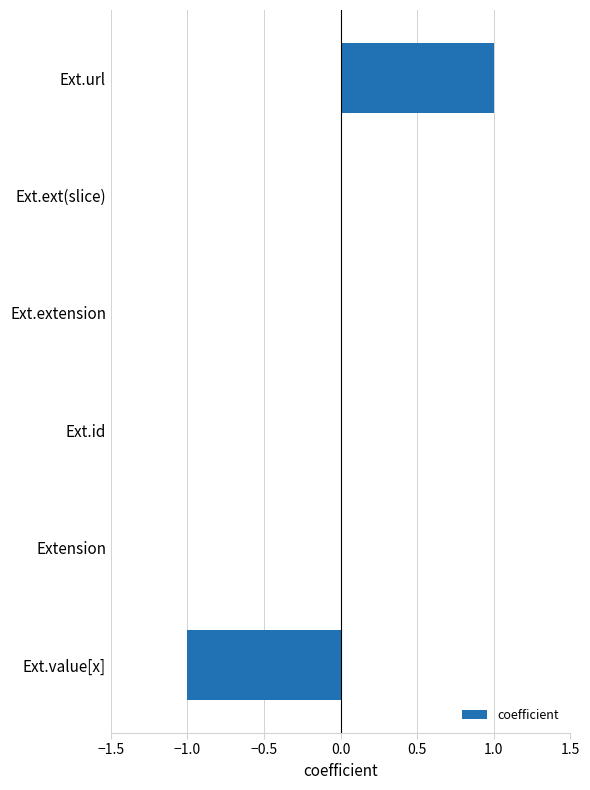

What is the change in value from Ext.ext(slice) to Ext.url?

+1